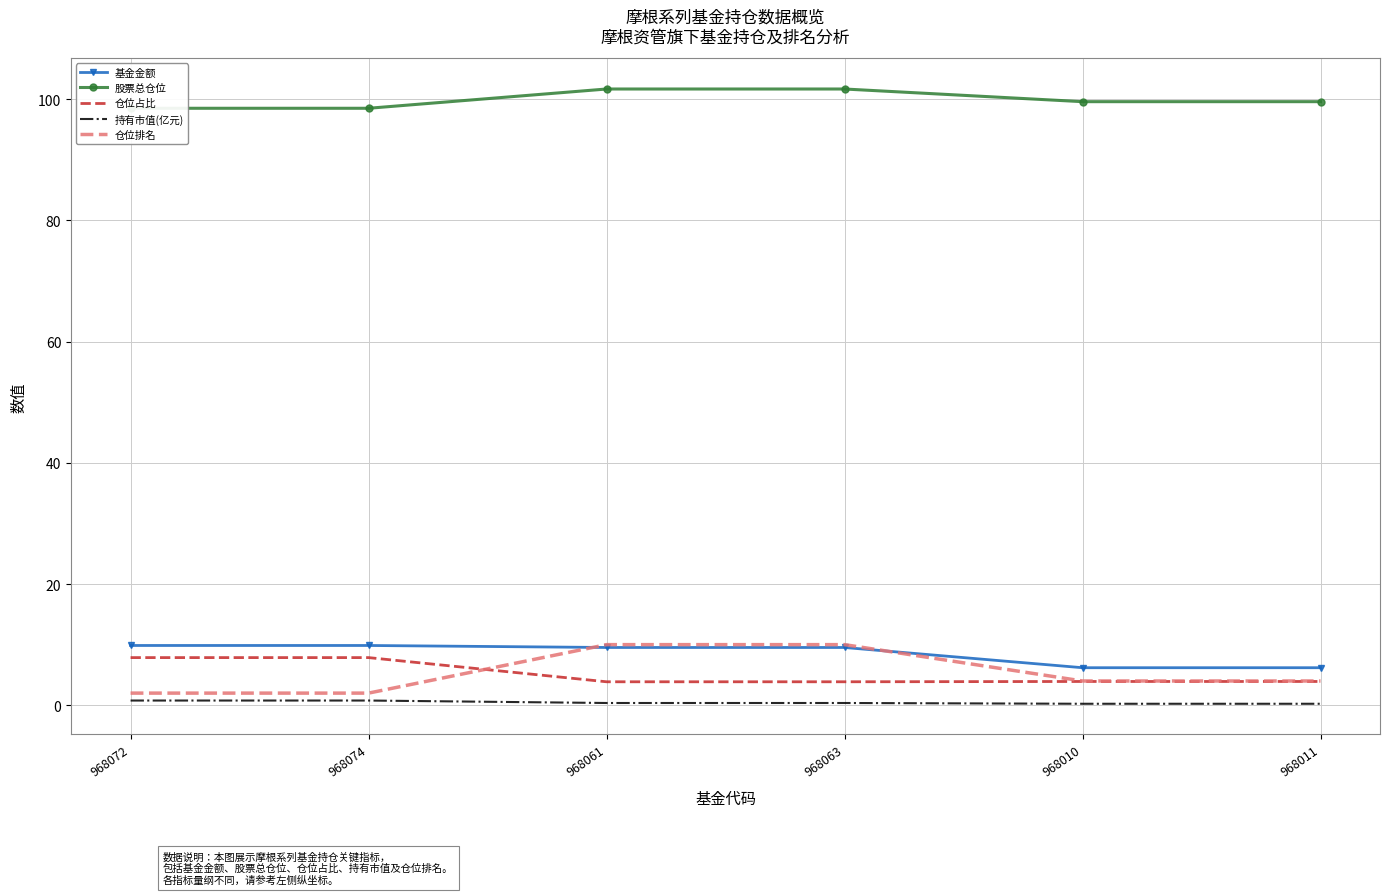

Where is 仓位排名 nearest to the value 6?

968010